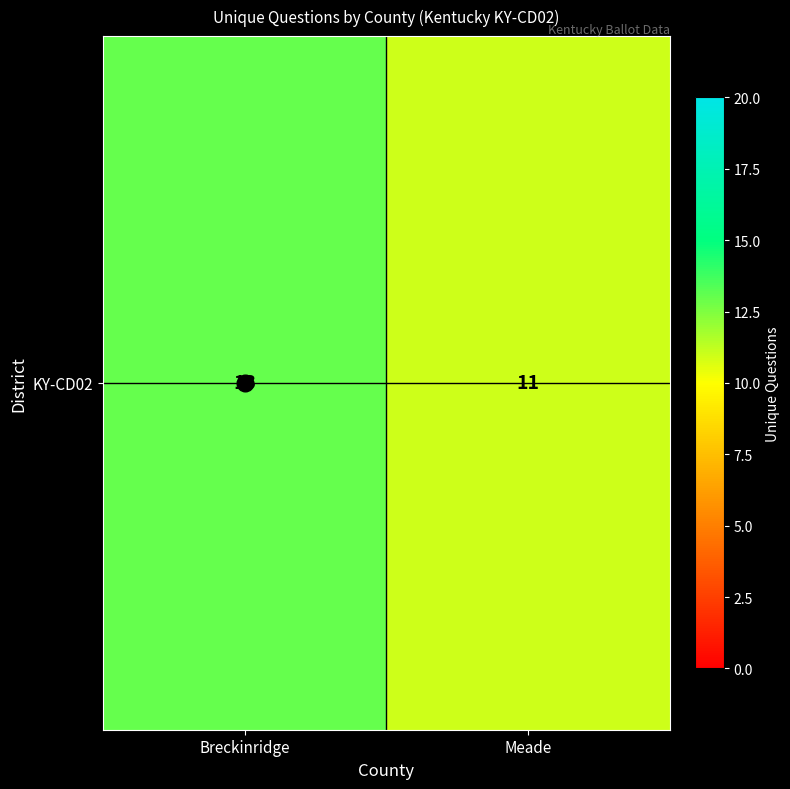

Reading left to right, what are all the values shown in this chart?

Breckinridge=13	Meade=11